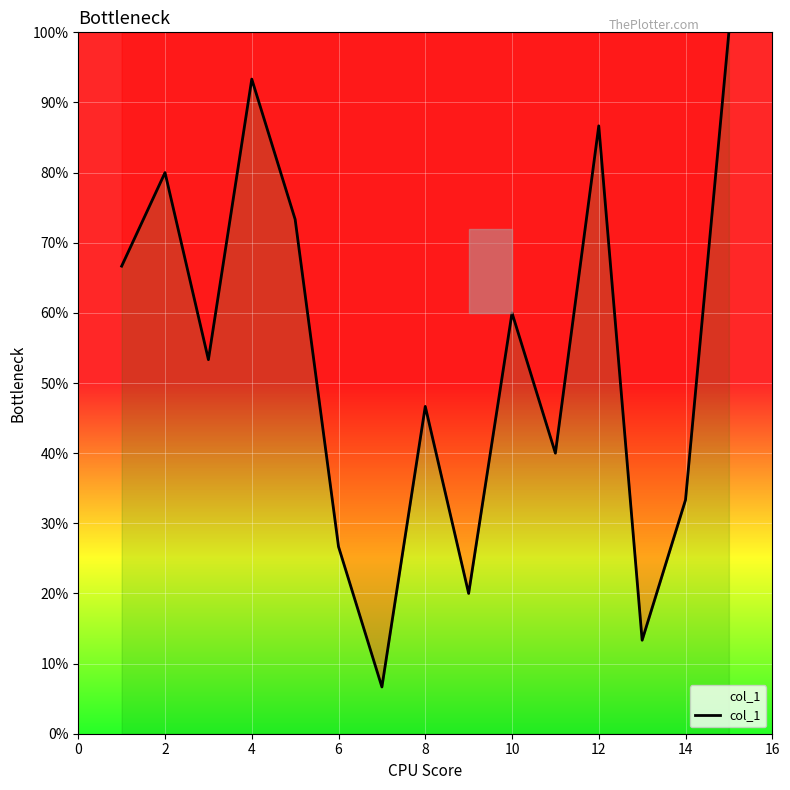

What is the difference between the maximum and second lowest values?

86.7